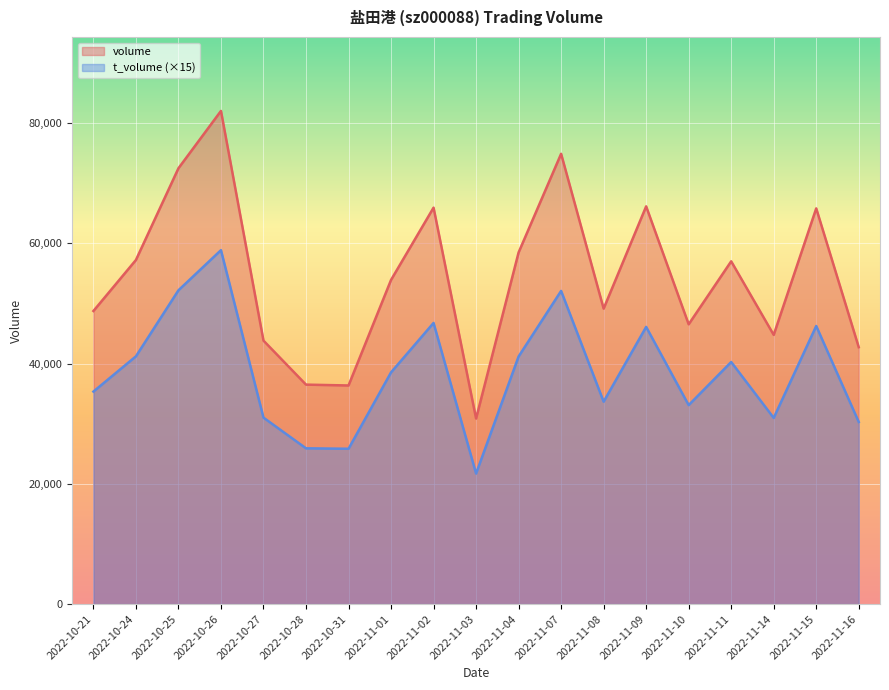

At 2022-10-27, list the series in order from smallest to largest.

t_volume (×15), volume